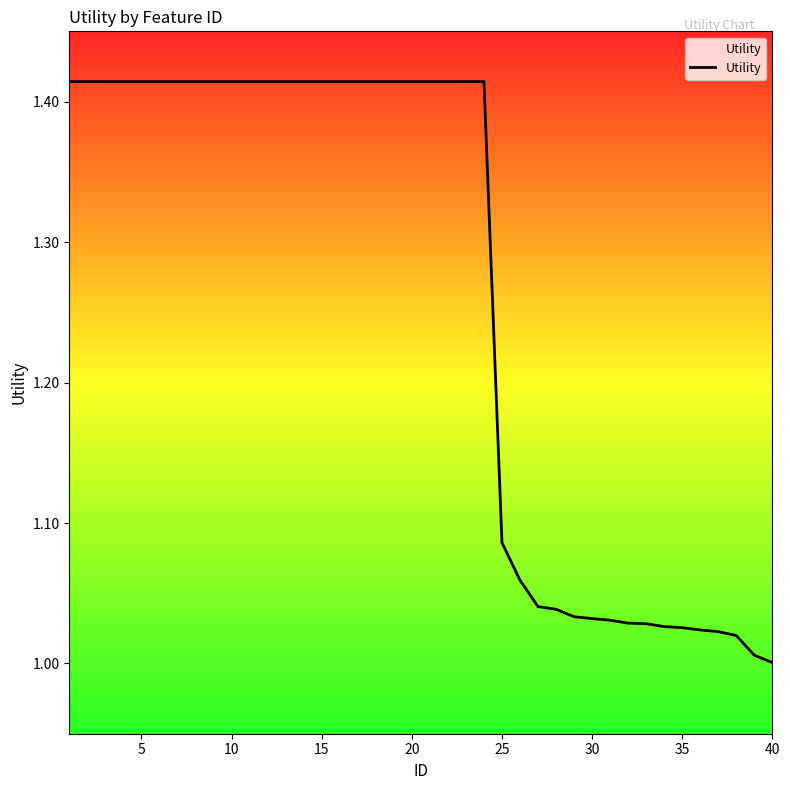

True or false: the data shows 0.6 at 40.

False